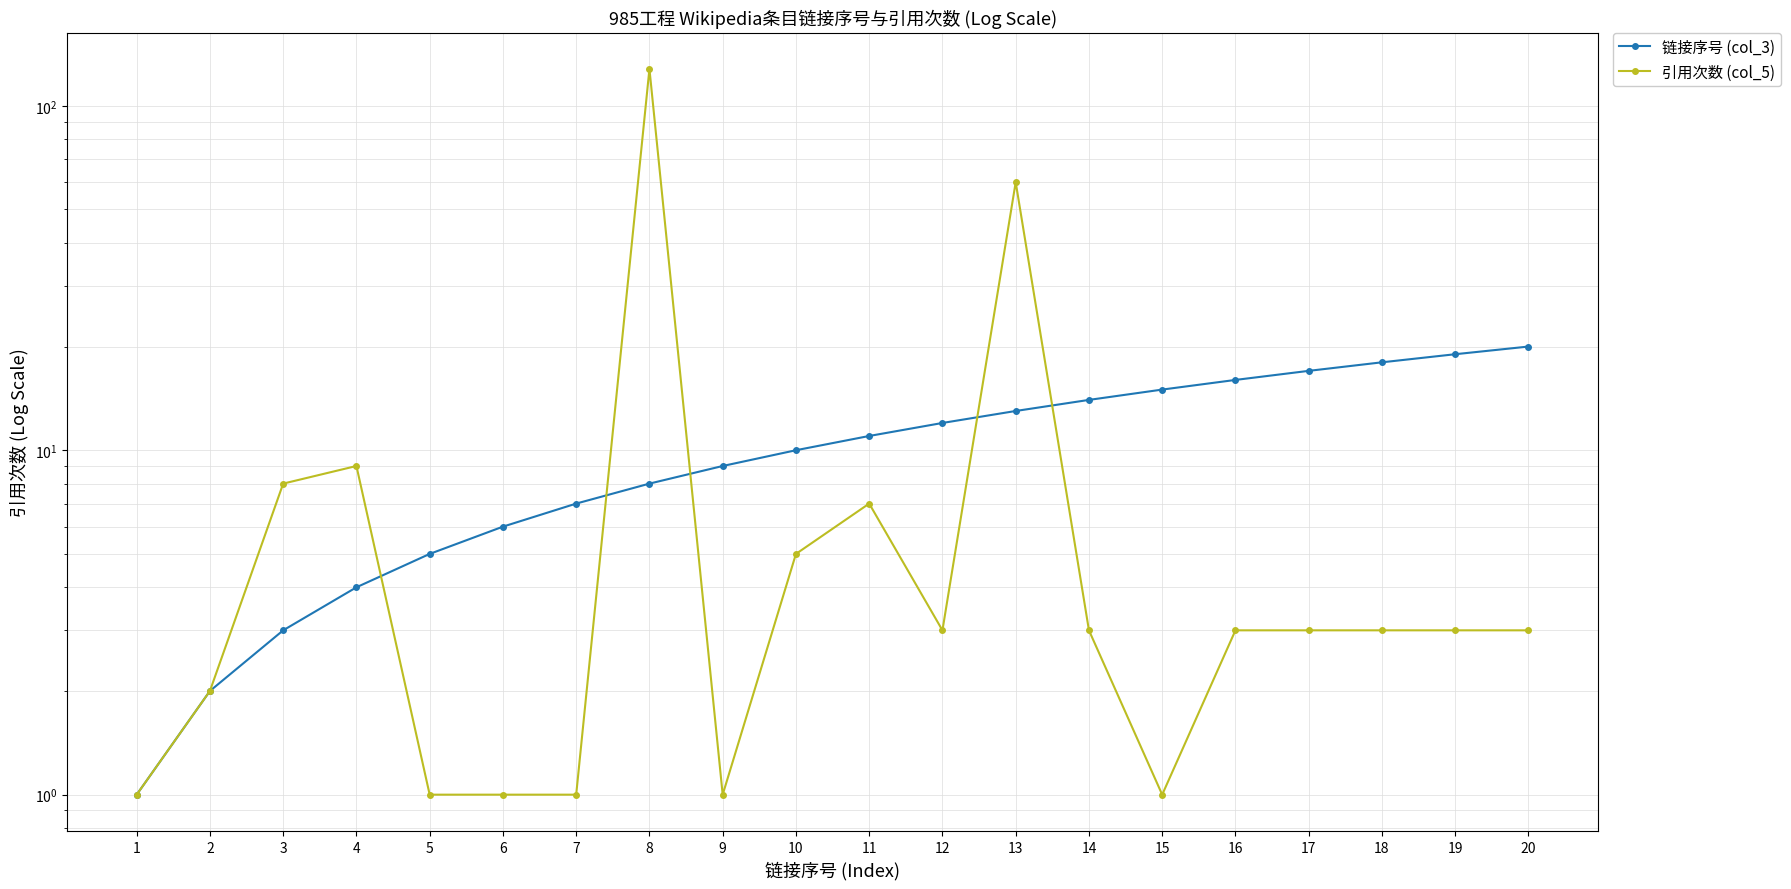

Where is 引用次数 (col_5) nearest to the value 64?

13